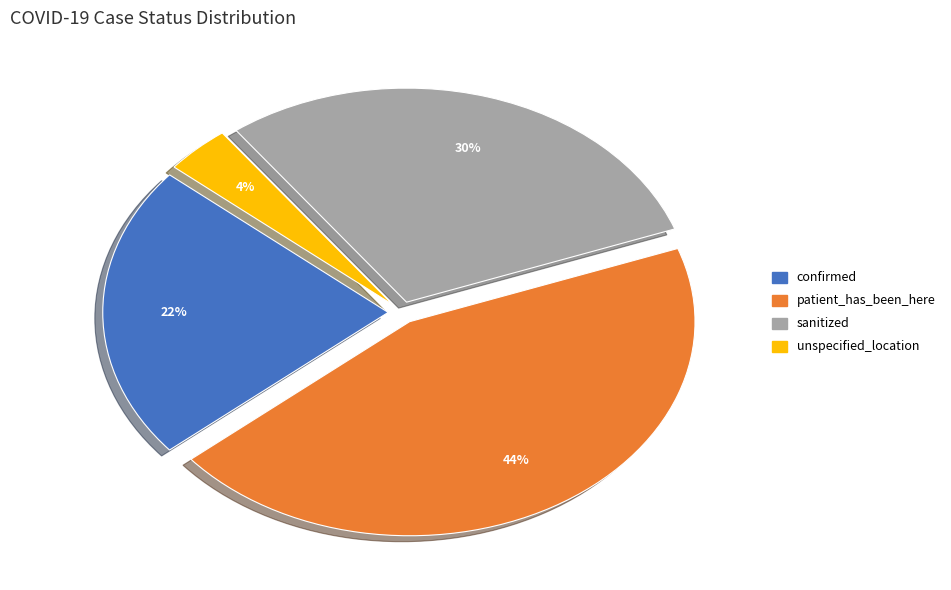

Count the number of slices in the pie.

4